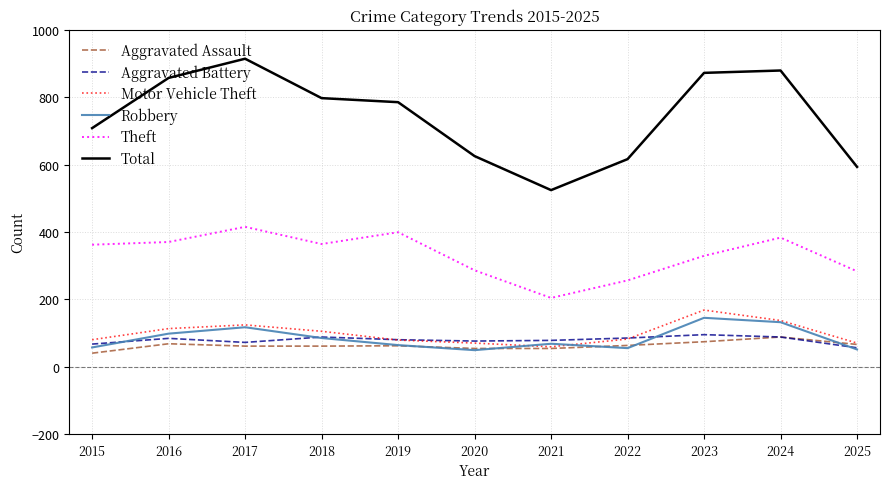

How many series are shown in this chart?

6